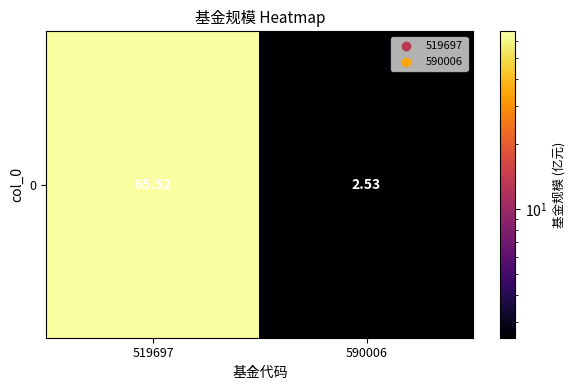

Is it true that the value at 590006 is 4.2?

False